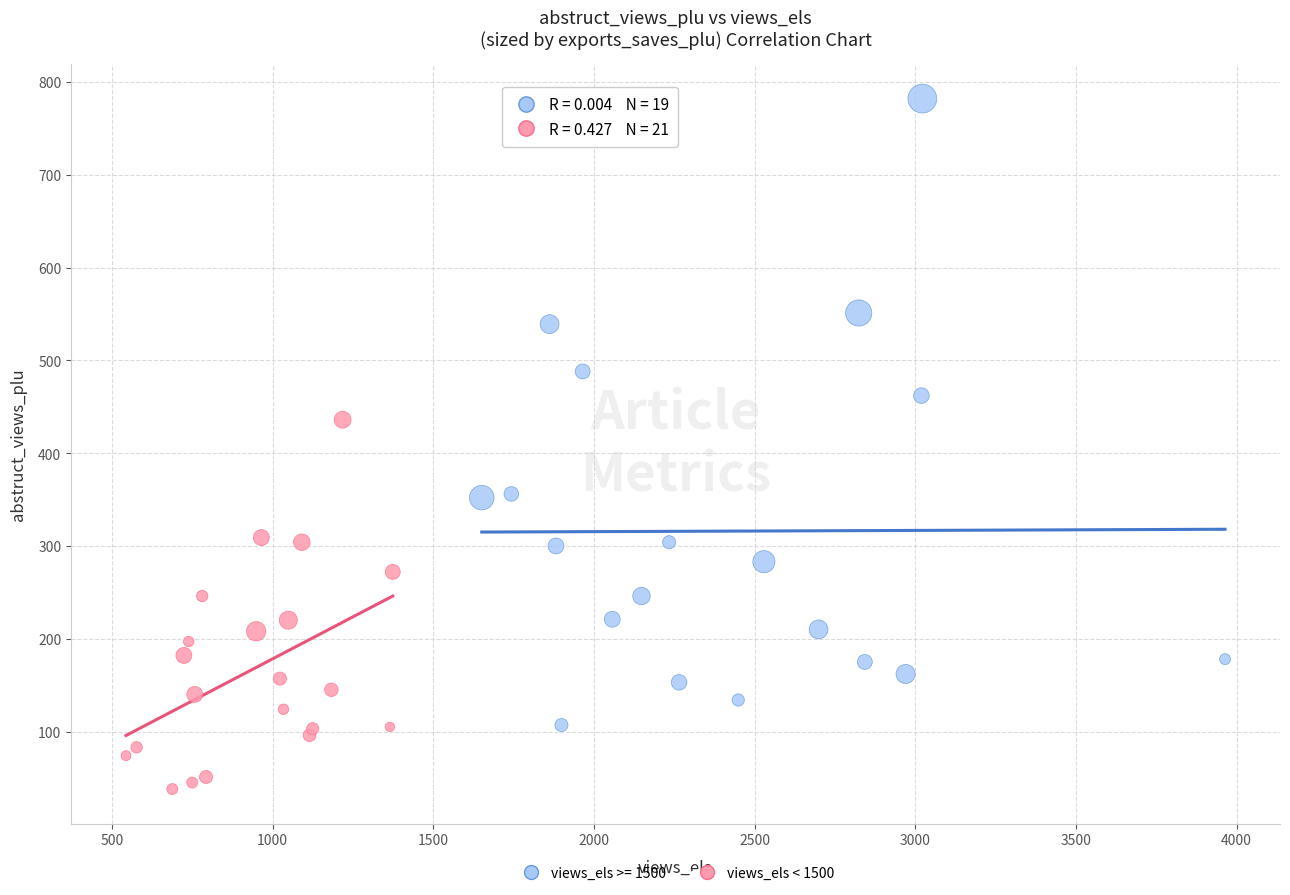

Which series reaches the maximum Y coordinate?

views_els >= 1500